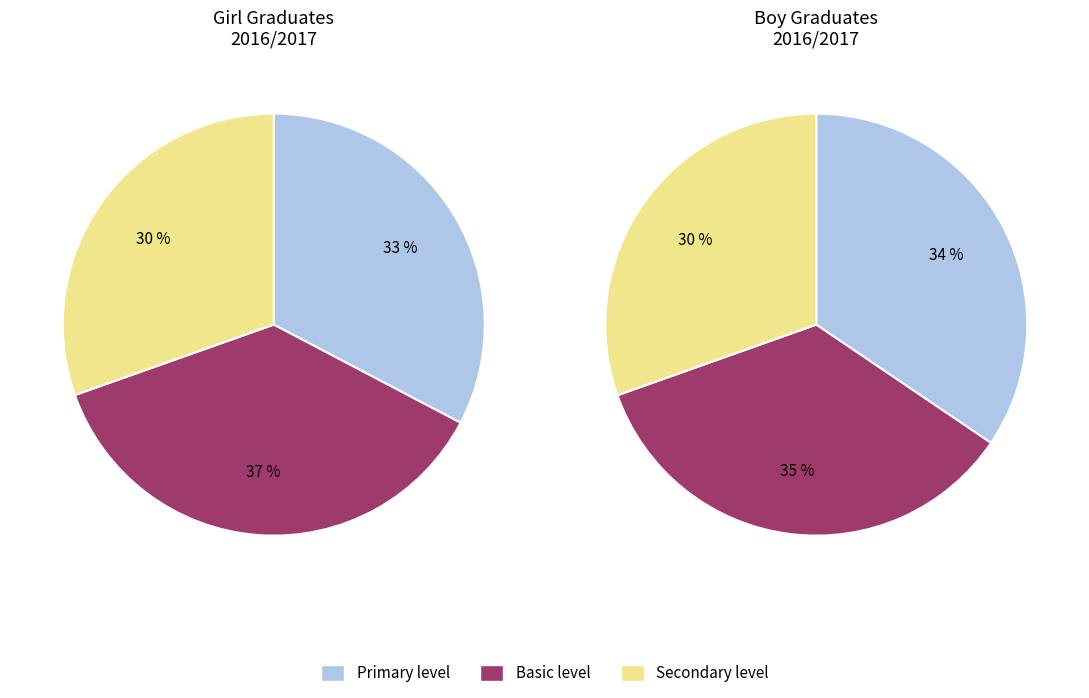

How many slices are in this pie chart?

6